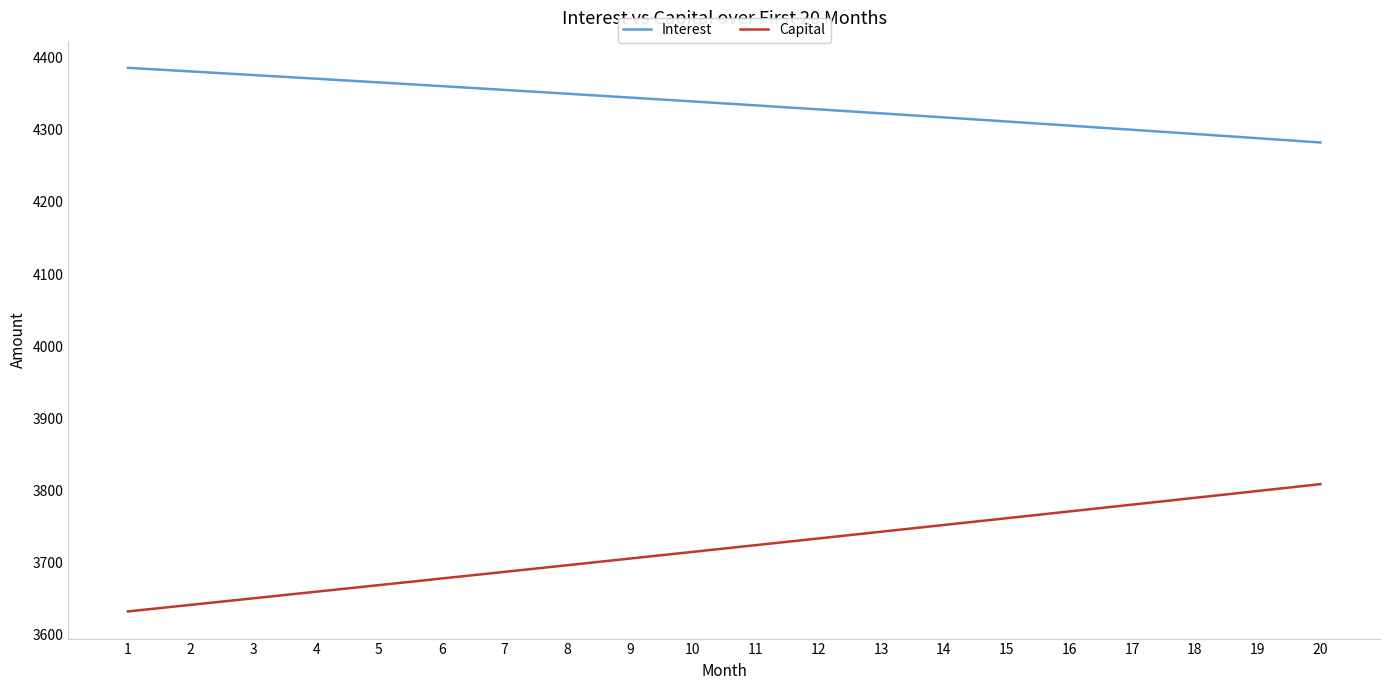

At how many categories does at least one series exceed 3841?

20